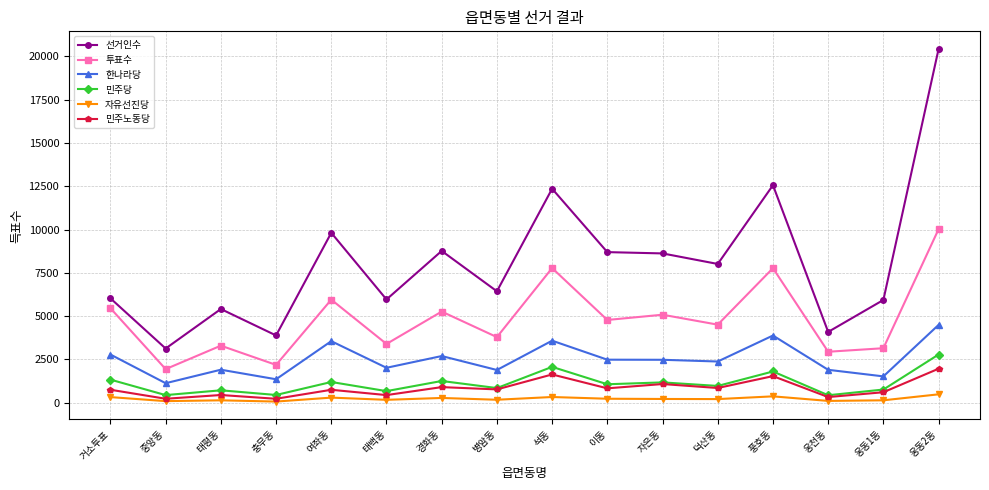

The 민주당 series shows 674 at 태백동. True or false?

True